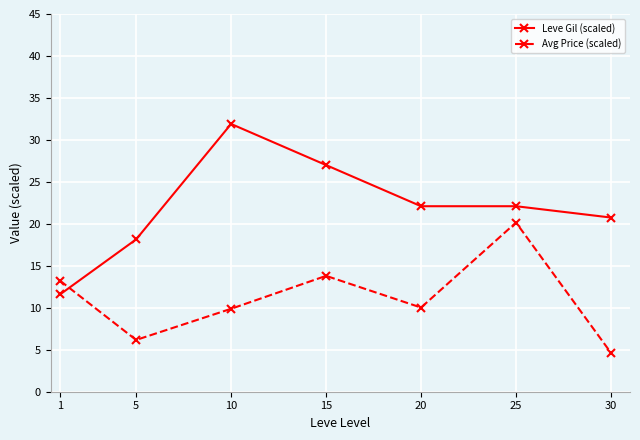

What is the difference between the highest and lowest values at 25?

1.9